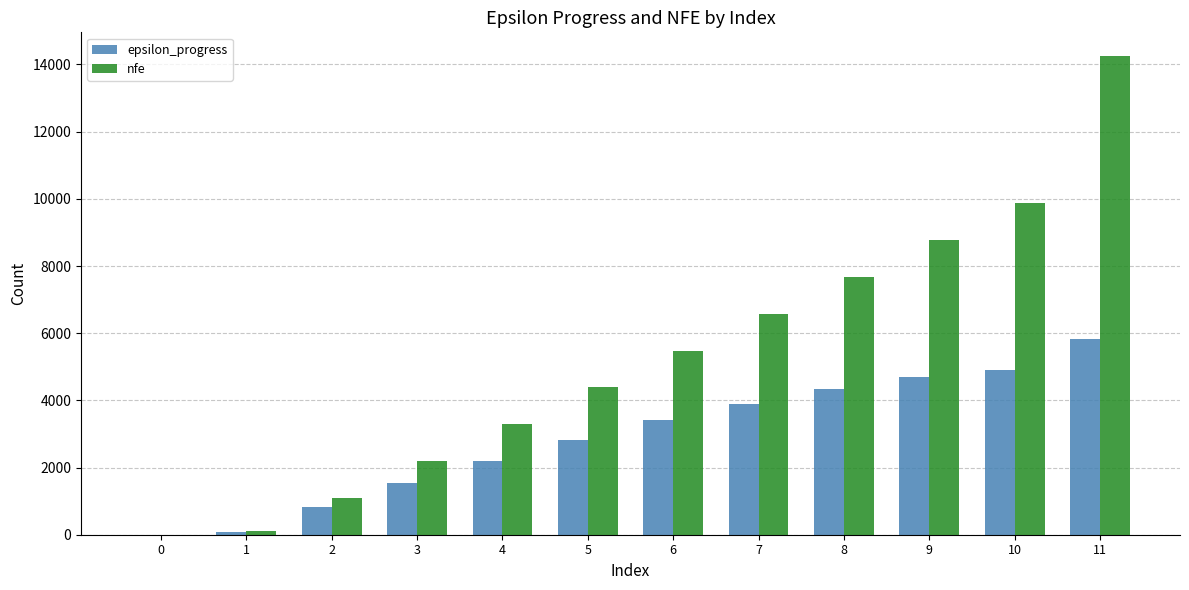

Are the bars grouped side by side (vs. stacked)?

Yes